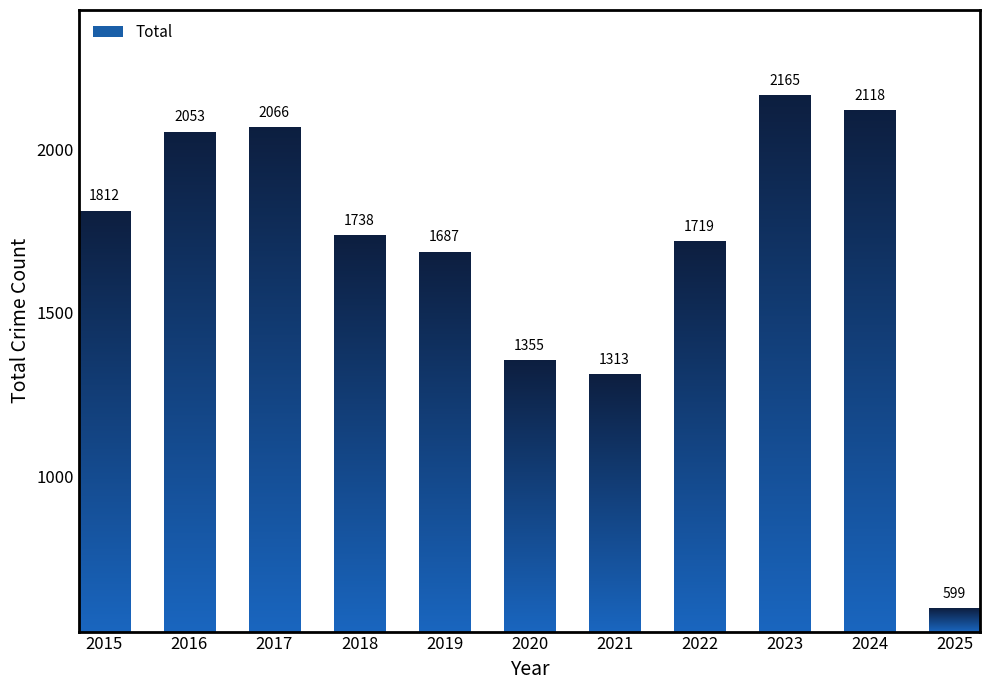

At which label is the value closest to 1382?

2020